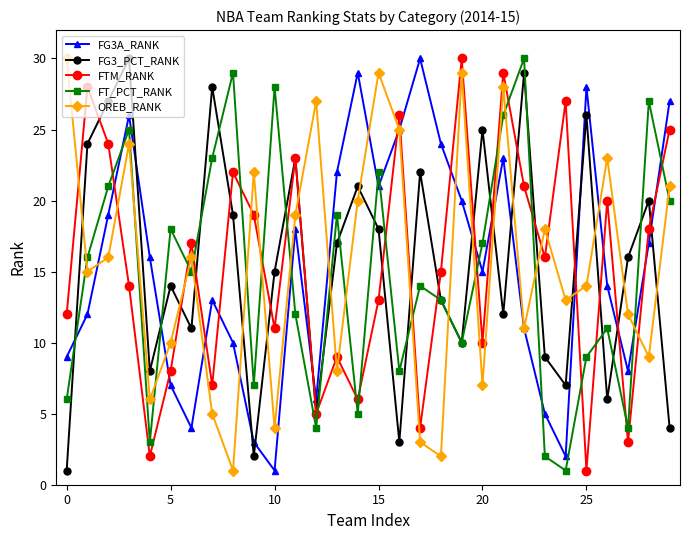

In FTM_RANK, how many points are lower than both neighbors (excluding endpoints)?

10